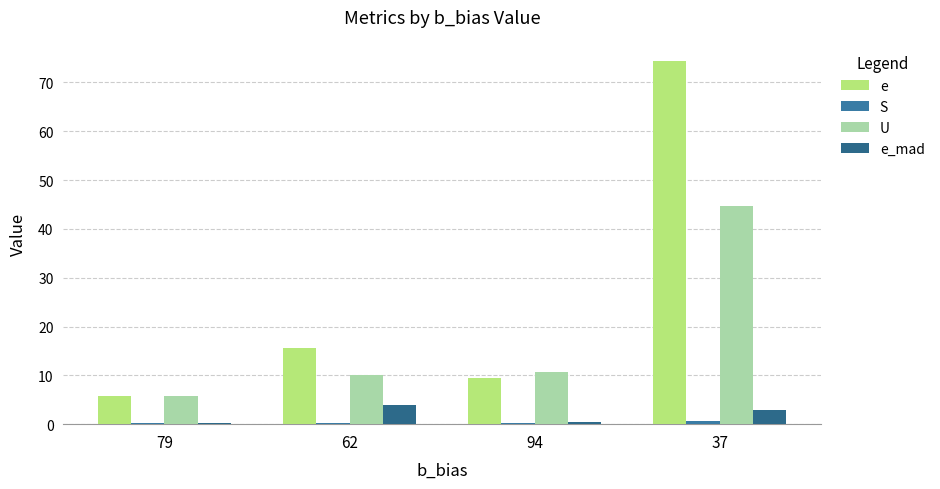

What is the total value across all series at 62?

29.7